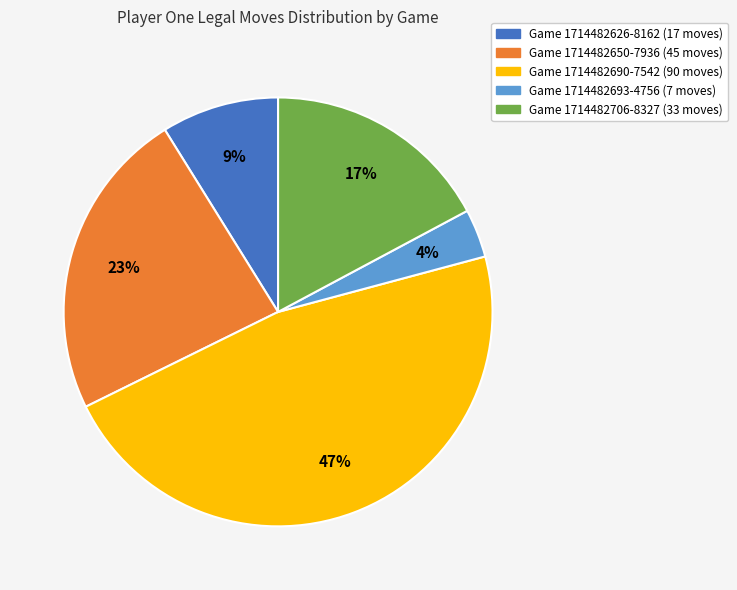

Is there a majority slice in this chart?

No